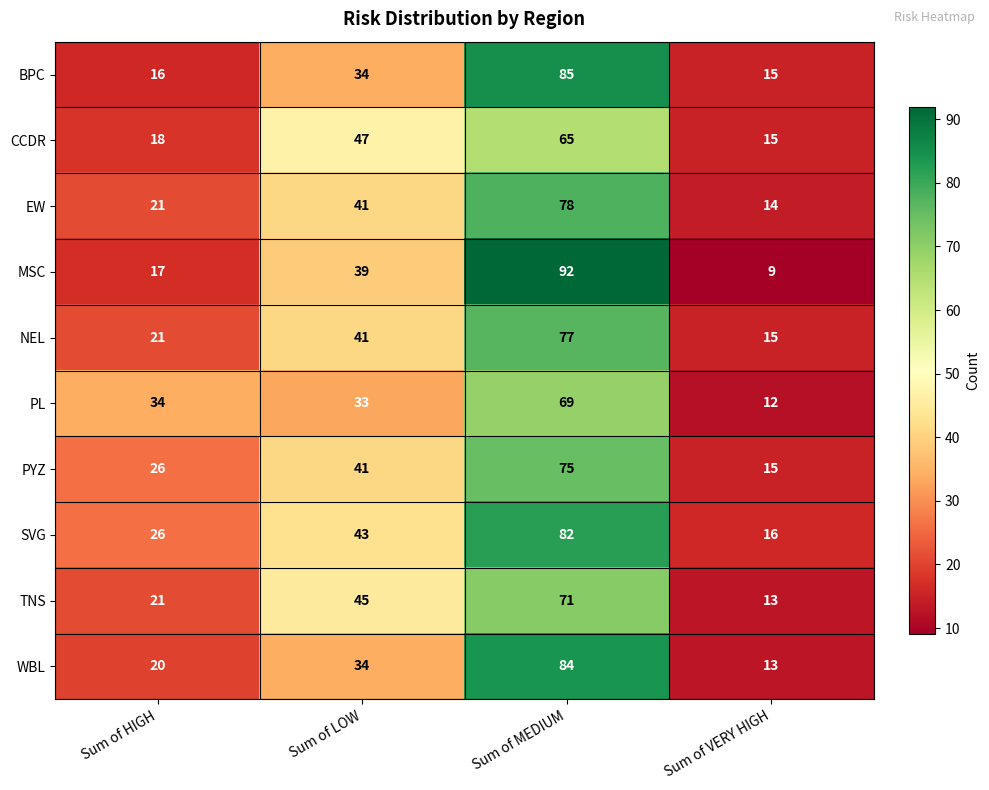

What is the greatest value displayed?

92